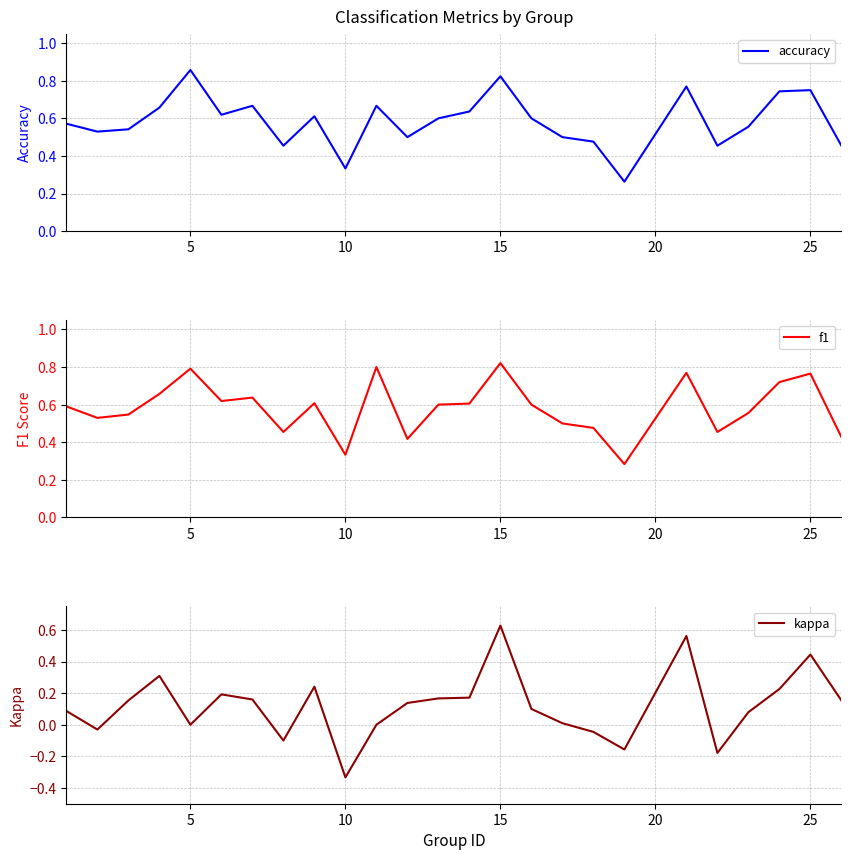

Which category has the lowest value in the kappa series?

10